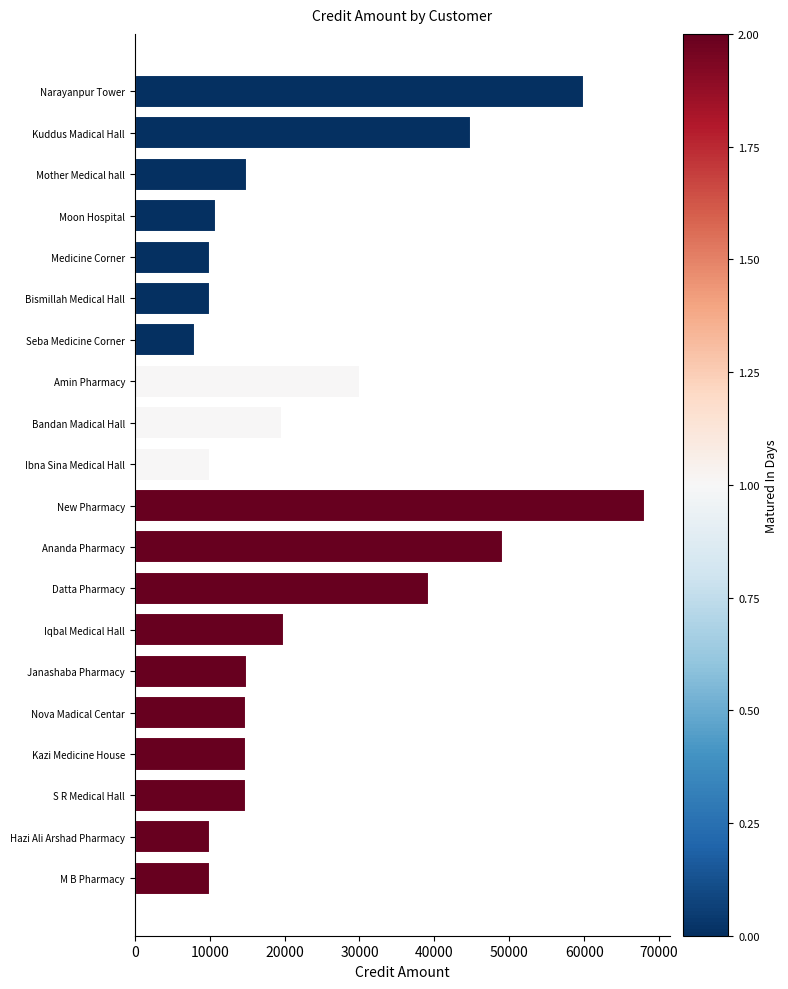

What is the difference between the maximum and second lowest values?

58108.8